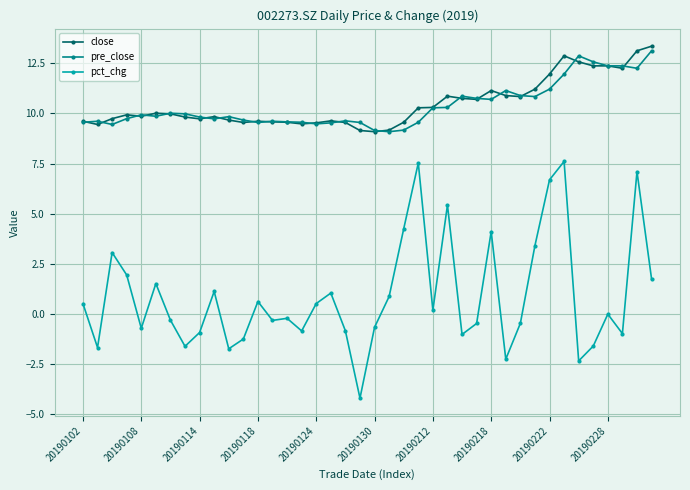

What is the minimum value for pct_chg?

-4.2